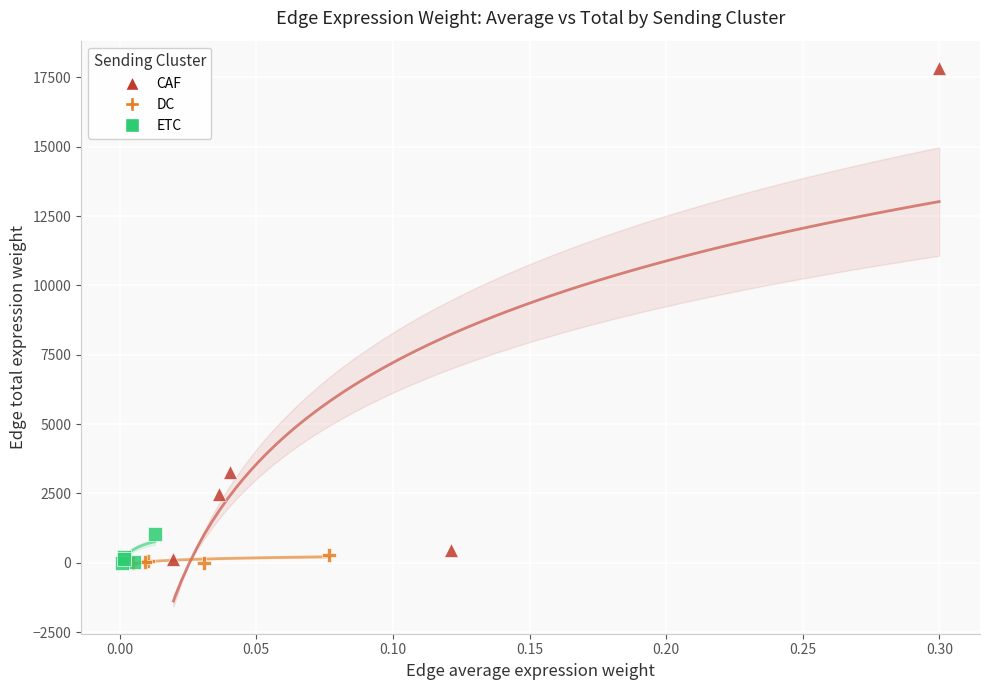

Which series reaches the maximum Y coordinate?

CAF